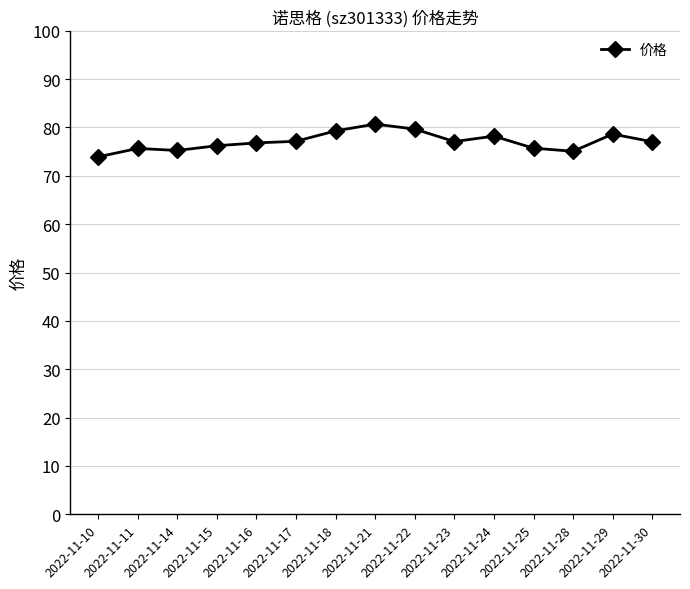

True or false: the data has more than 0 interior local peaks.

True